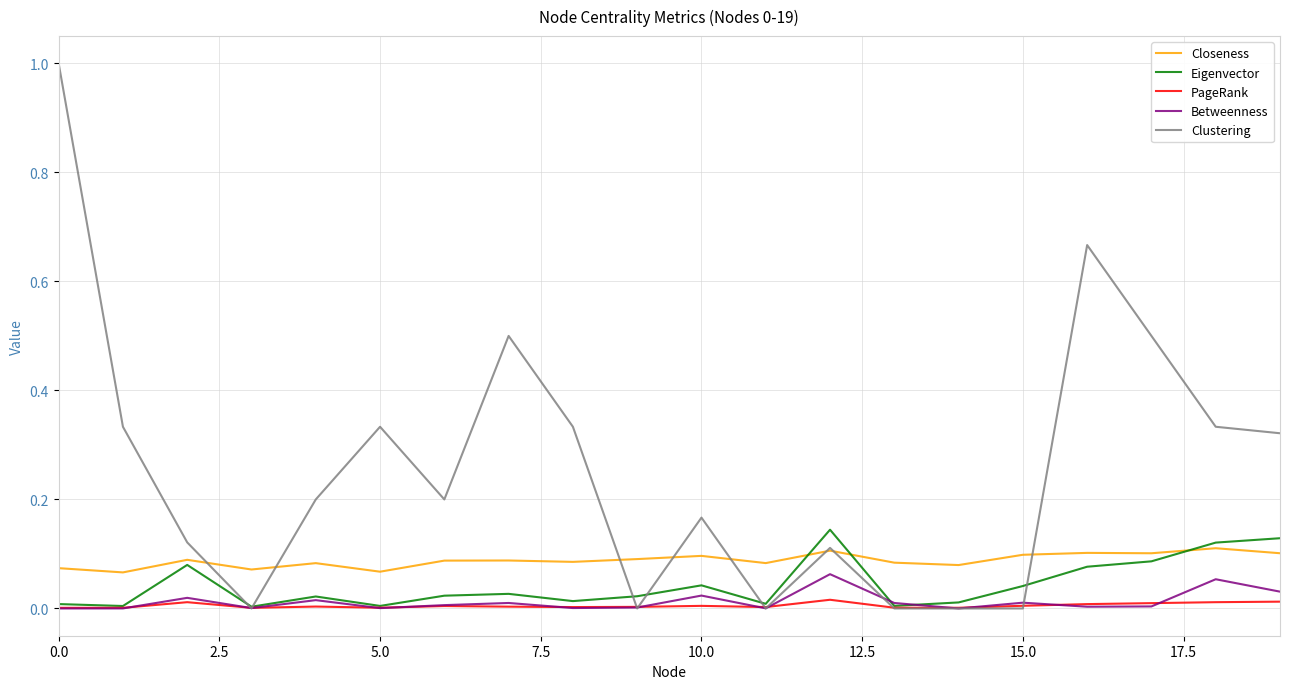

Is this an area chart (filled region under the line)?

No